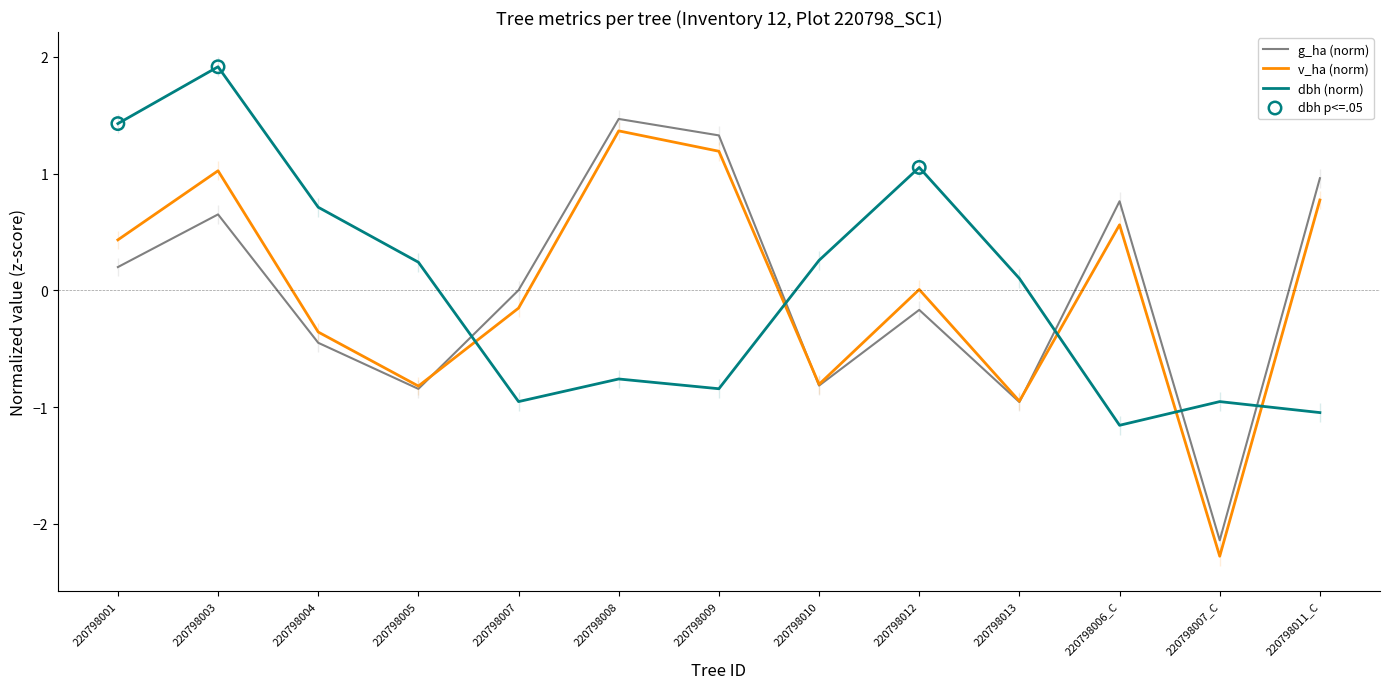

What are all the series names shown in the legend?

g_ha, v_ha, dbh